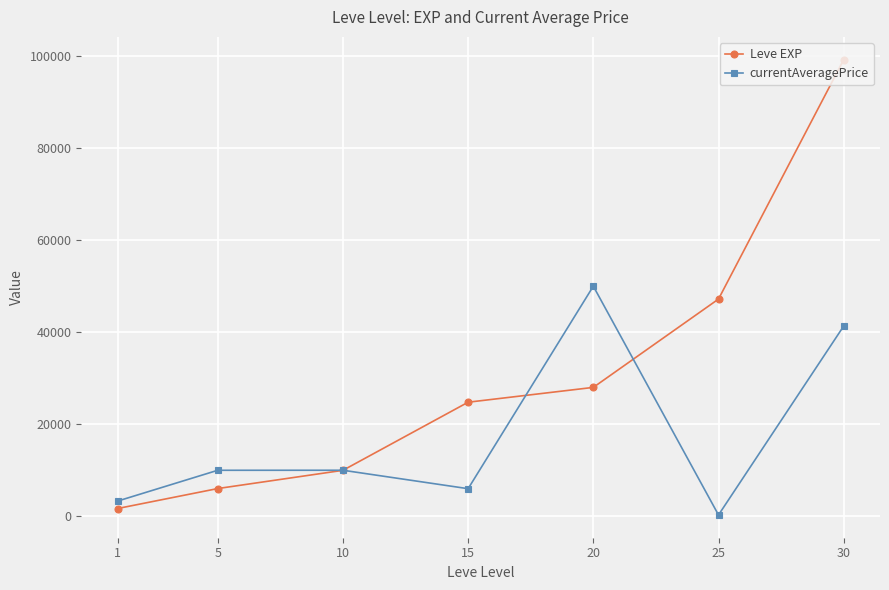

What is the maximum value shown in the chart?

99220.0